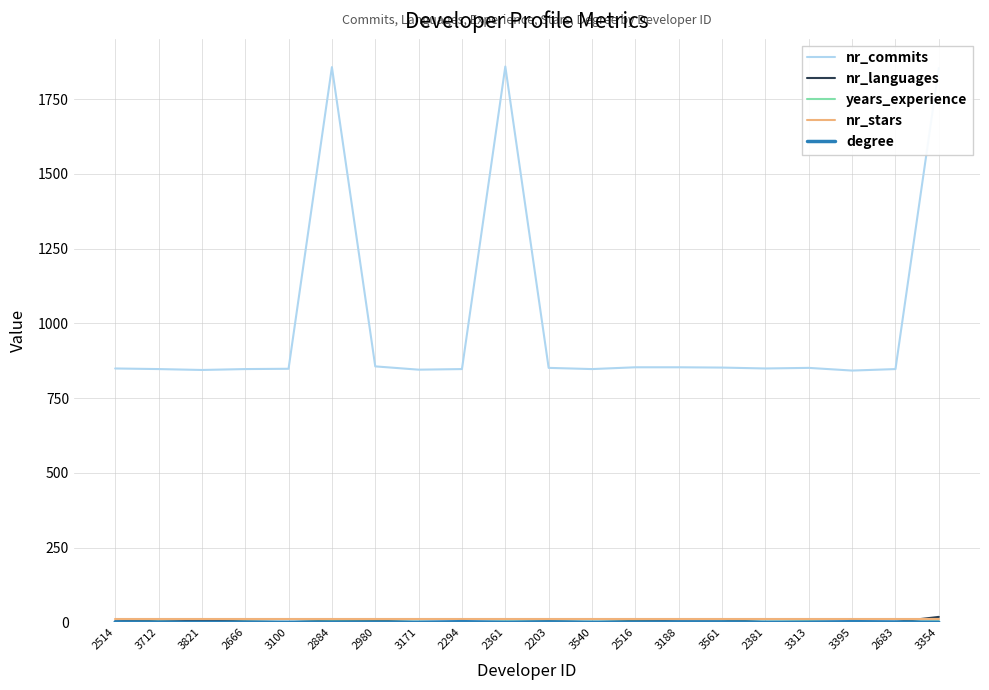

How many lines are shown in the chart?

5